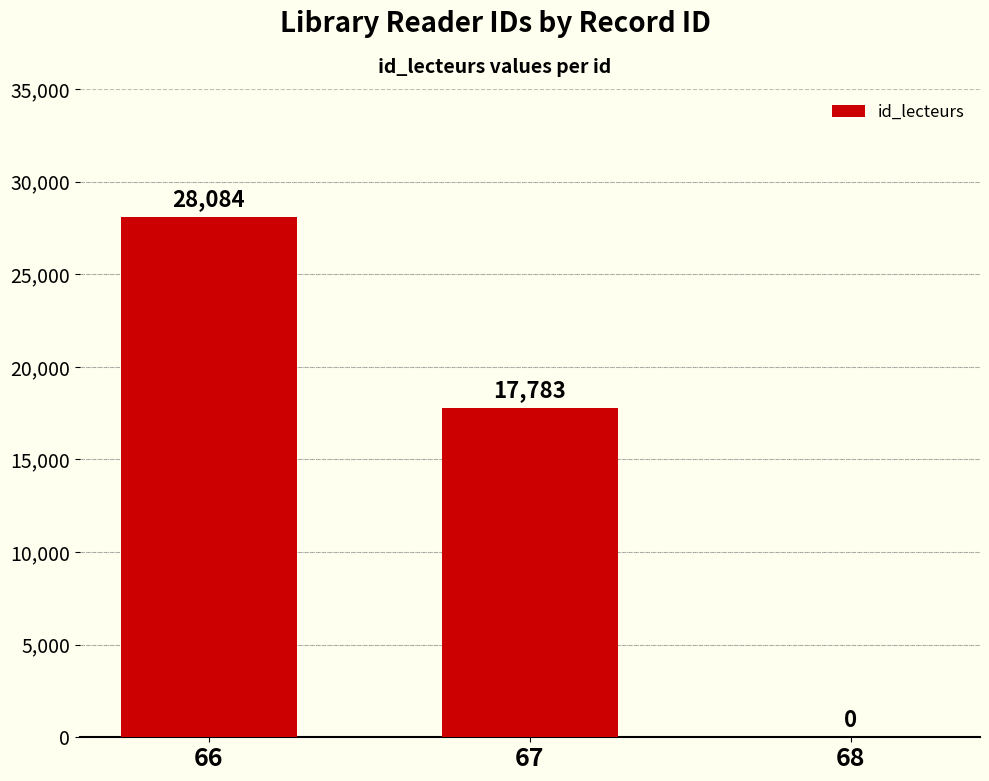

Does the chart contain stacked bars?

No